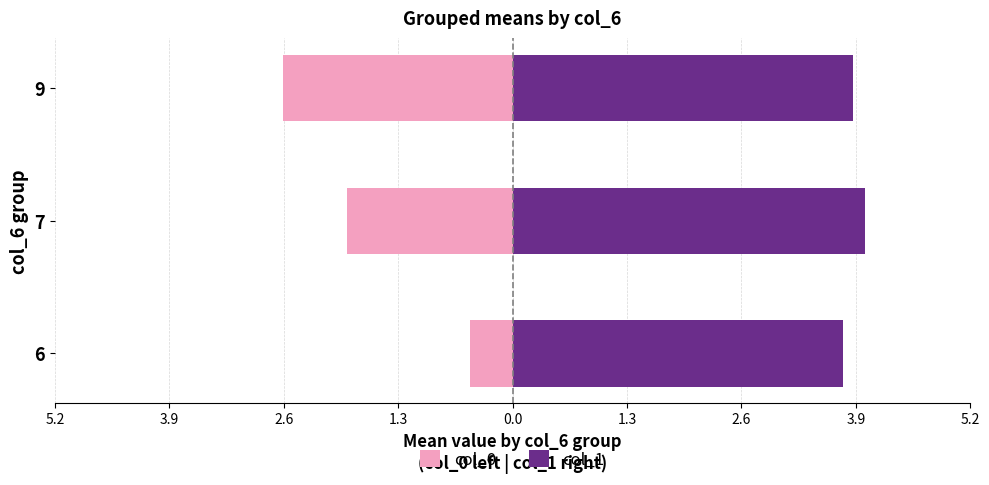

Count the number of categories in the chart.

3